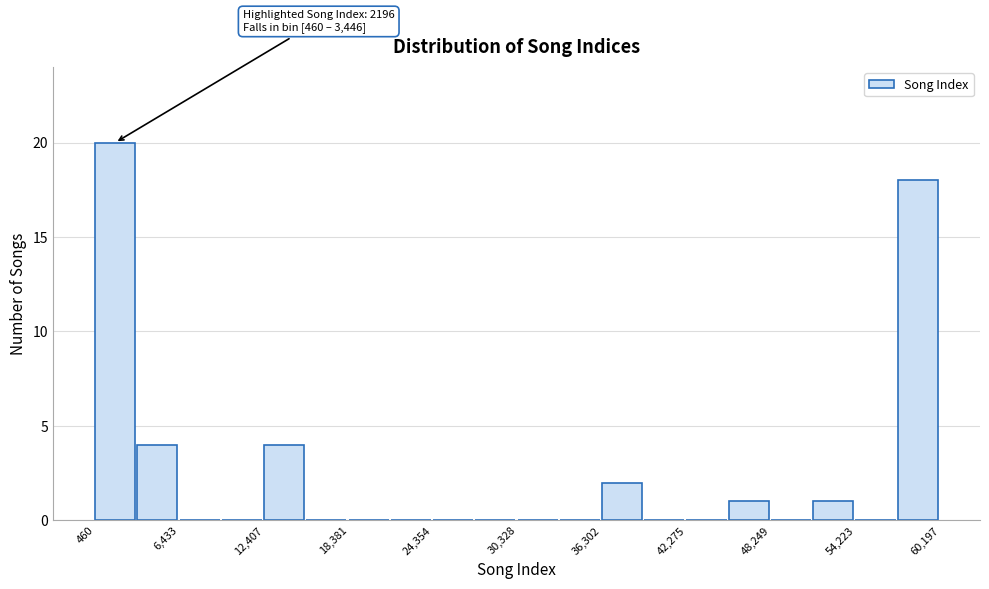

Around what value on the x-axis is the tallest bar? Give the approximate position of its centre, as read against the axis.

2000